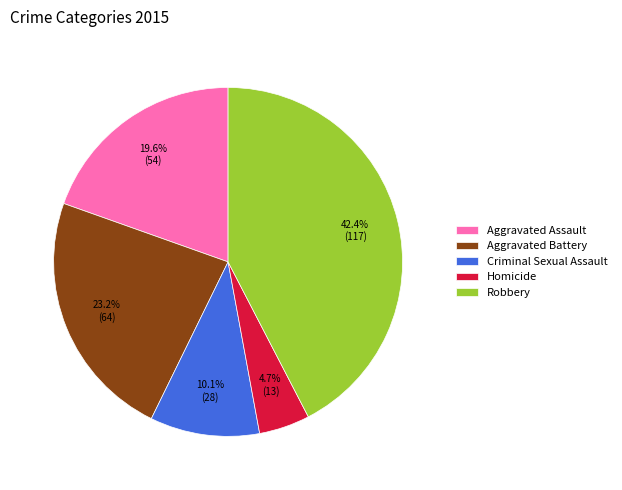

Do Aggravated Battery and Criminal Sexual Assault together represent more than half of the pie?

No